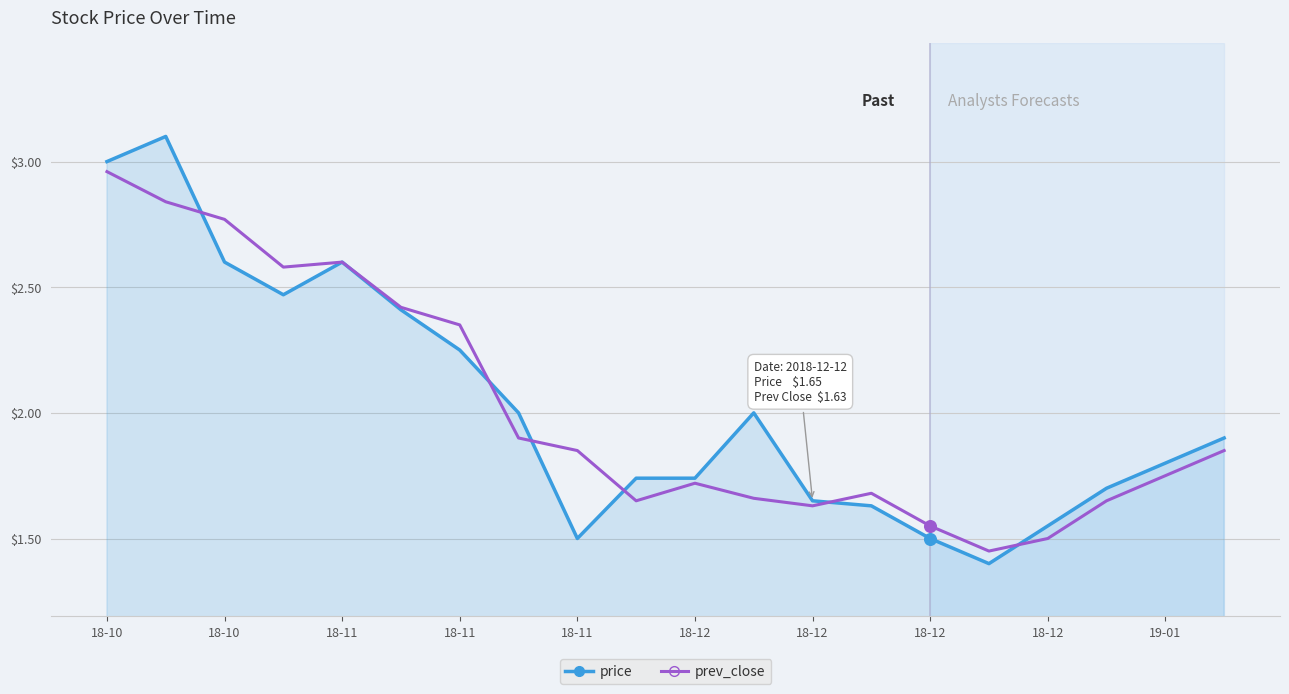

Which series has the widest spread of values?

price